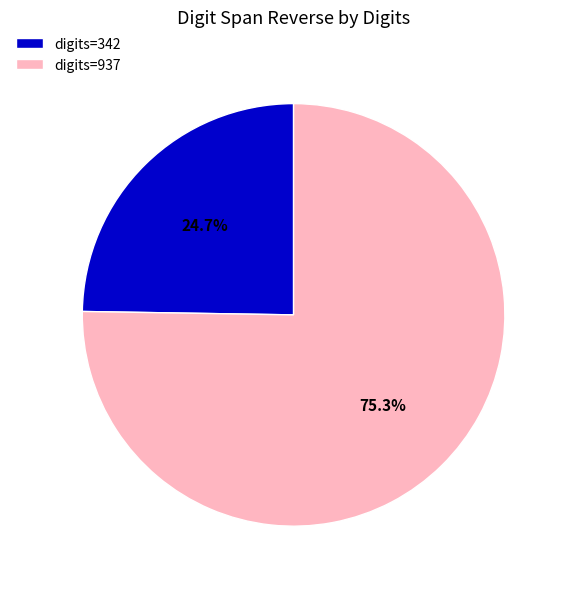

Which slice is the smallest?

digits=342